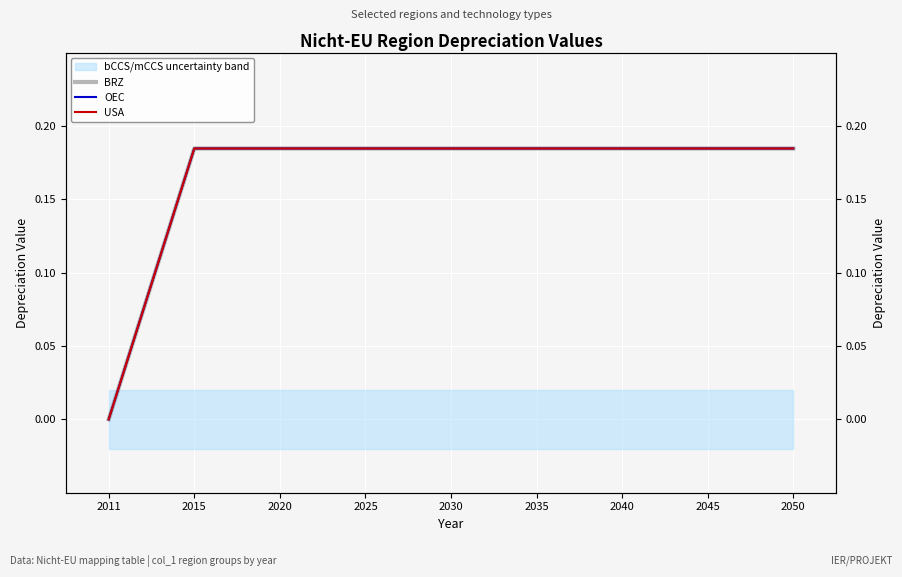

What is the difference between the USA values at 2035 and 2011?

0.2